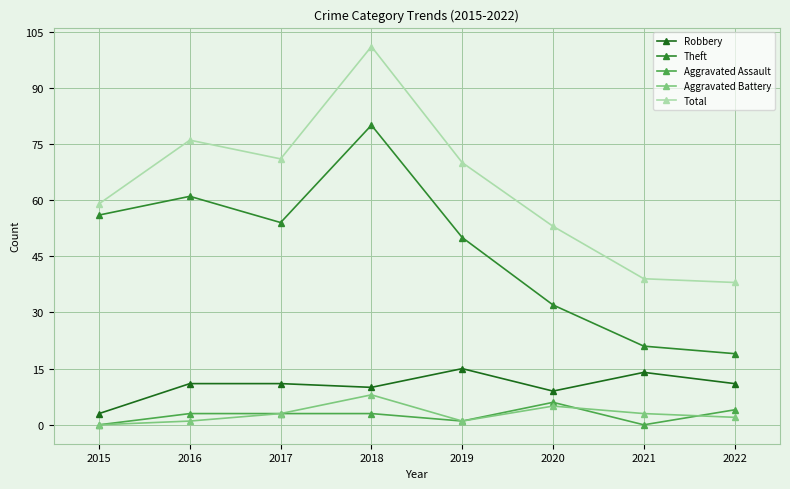

How many positive values does the Aggravated Battery series have?

7